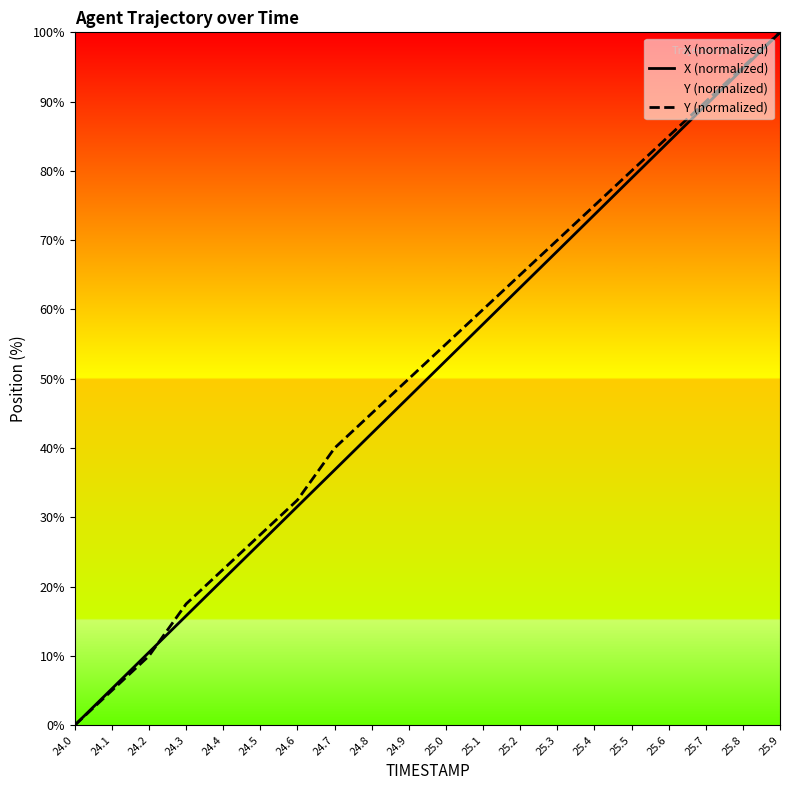

How many values in the X (normalized) series are below 52?

10